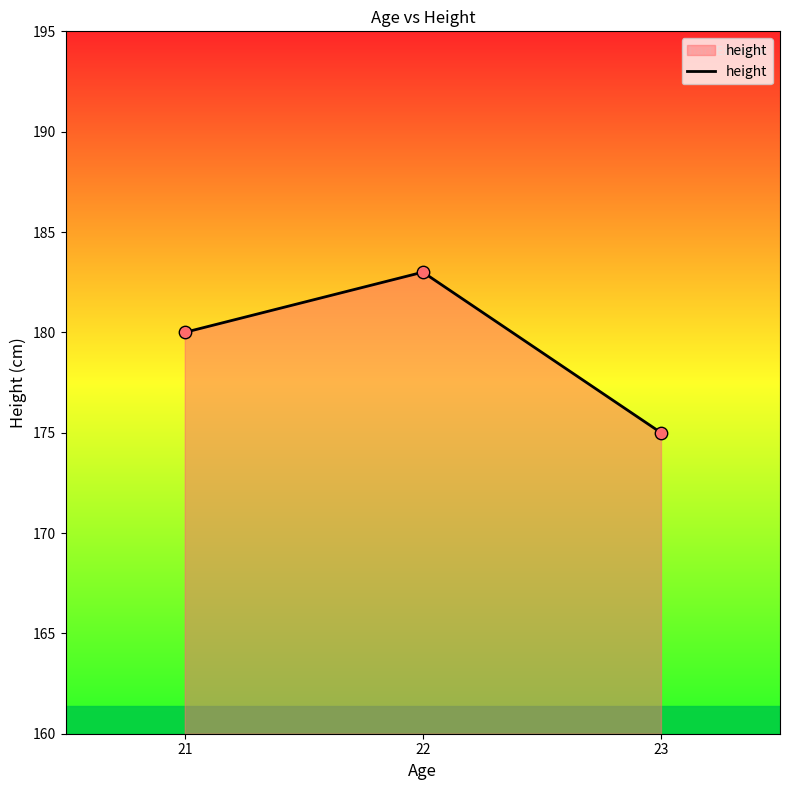

What is the change in value from 21 to 23?

-5